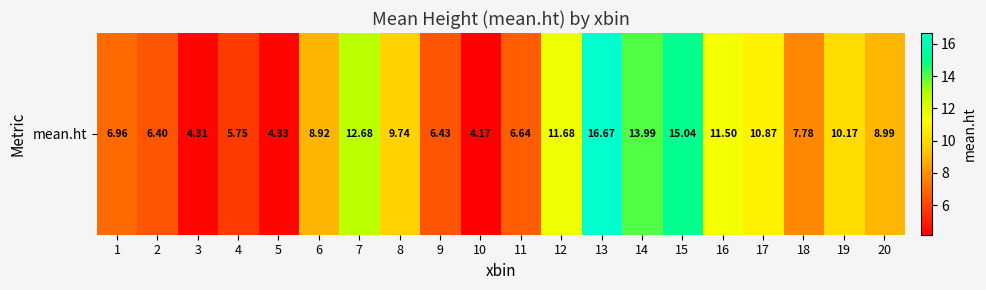

How many data points does each series have?

20